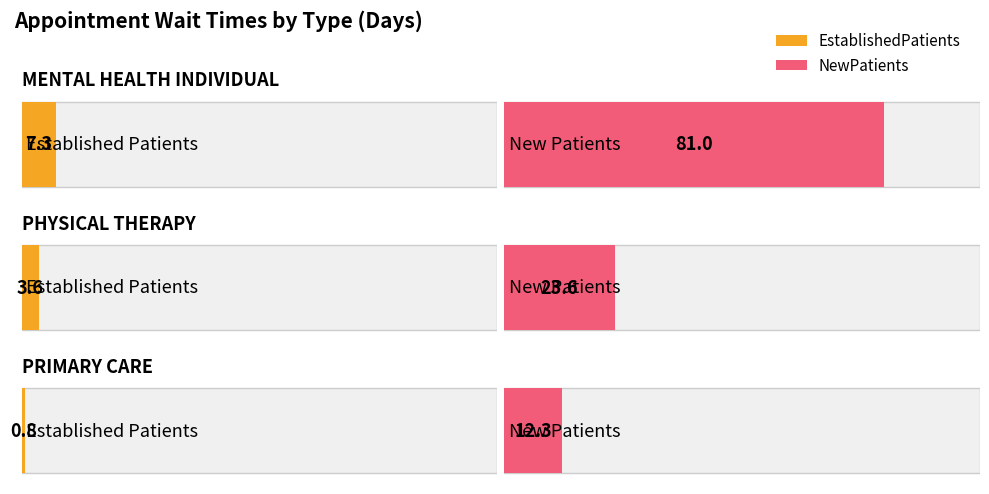

Reading left to right, transcribe all the data shown in this chart.

EstablishedPatients: 7.3	3.6	0.8
NewPatients: 81.0	23.6	12.3